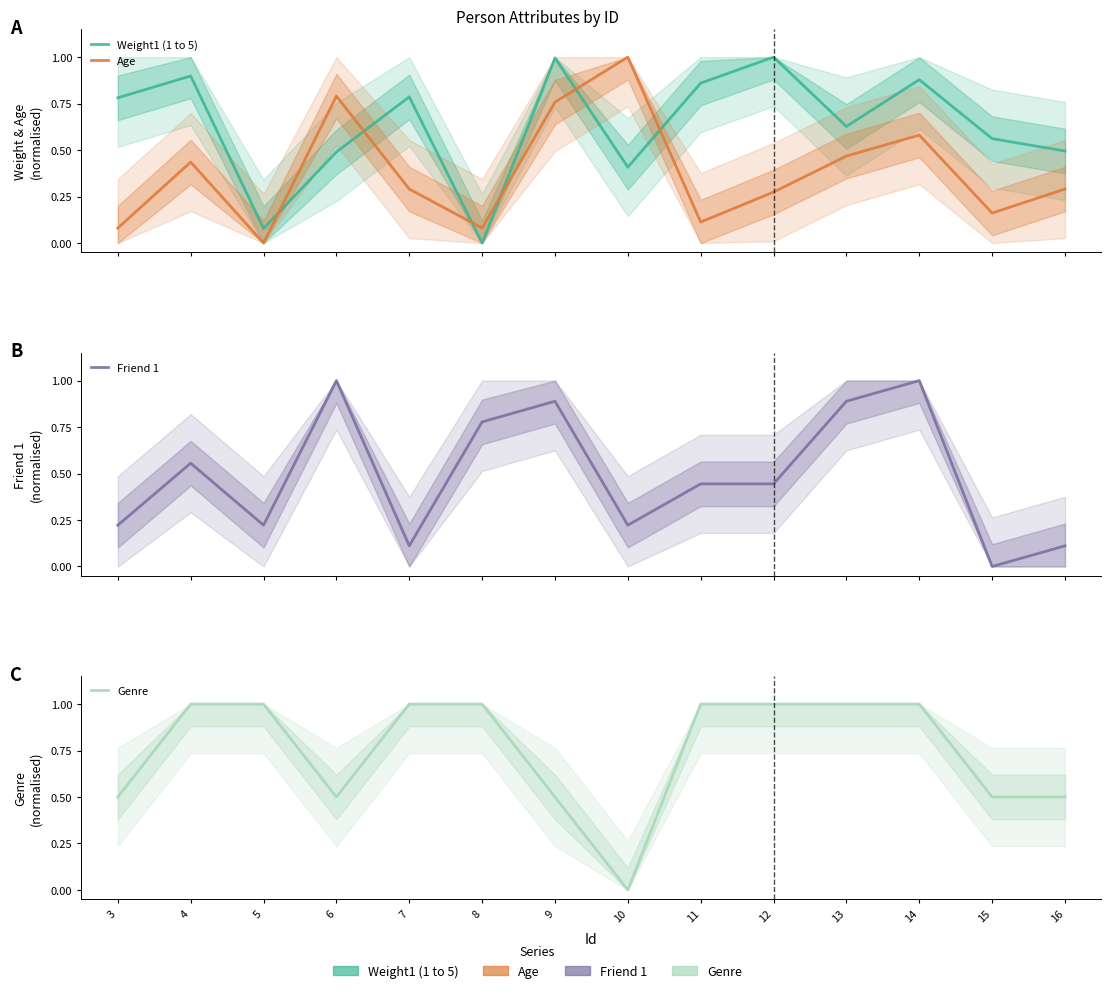

Which series has the largest total across all categories?

Genre